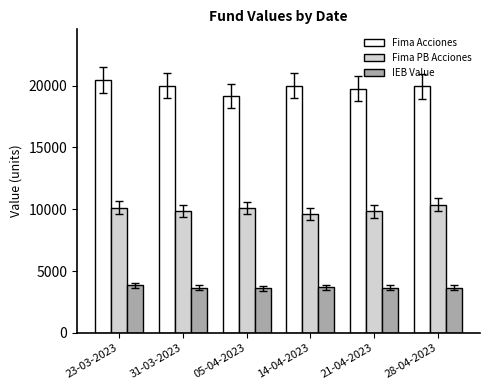

What are all the series names shown in the legend?

Fima Acciones, Fima PB Acciones, IEB Value